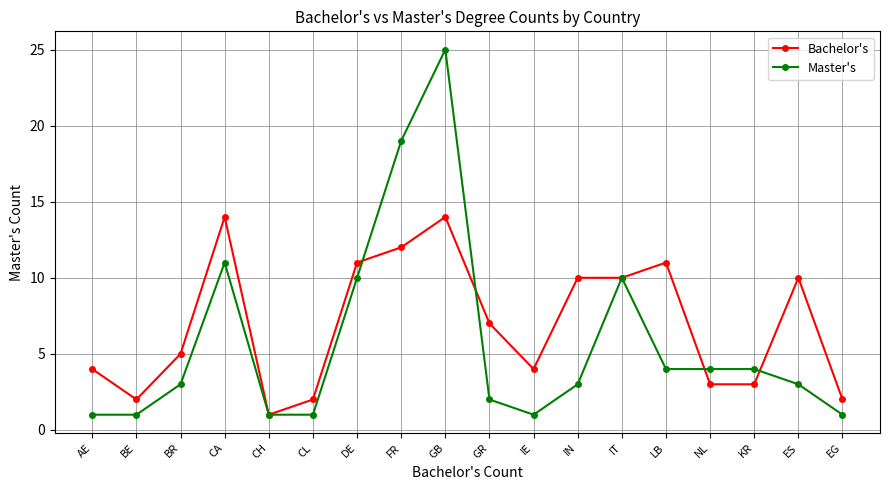

What are all the series names shown in the legend?

Bachelor's, Master's